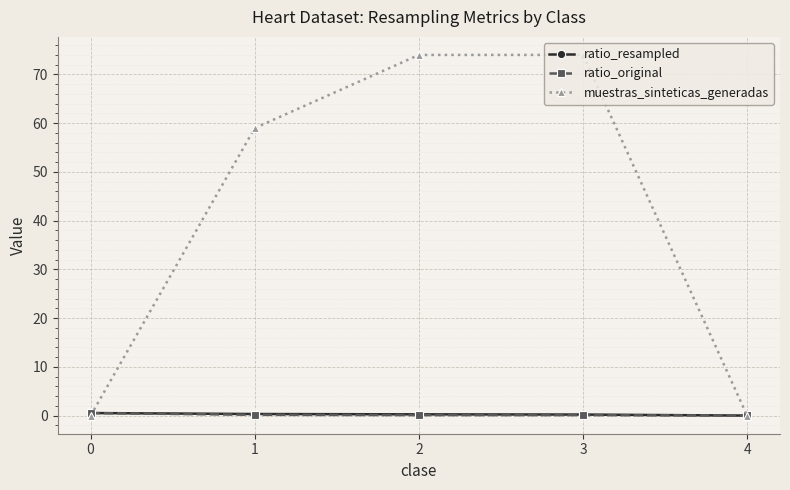

At which label is muestras_sinteticas_generadas closest to 37?

1